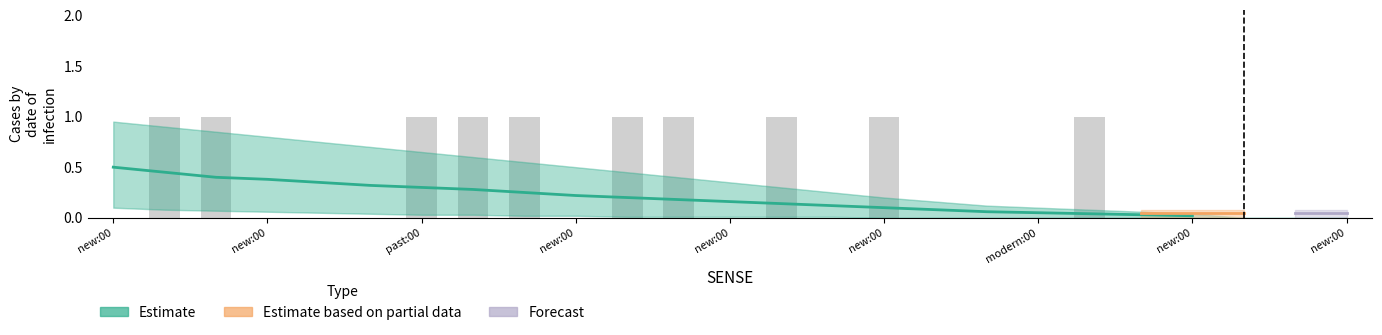

True or false: bar_heights has a value of 0.5 at 5:00:00:new:00.

False